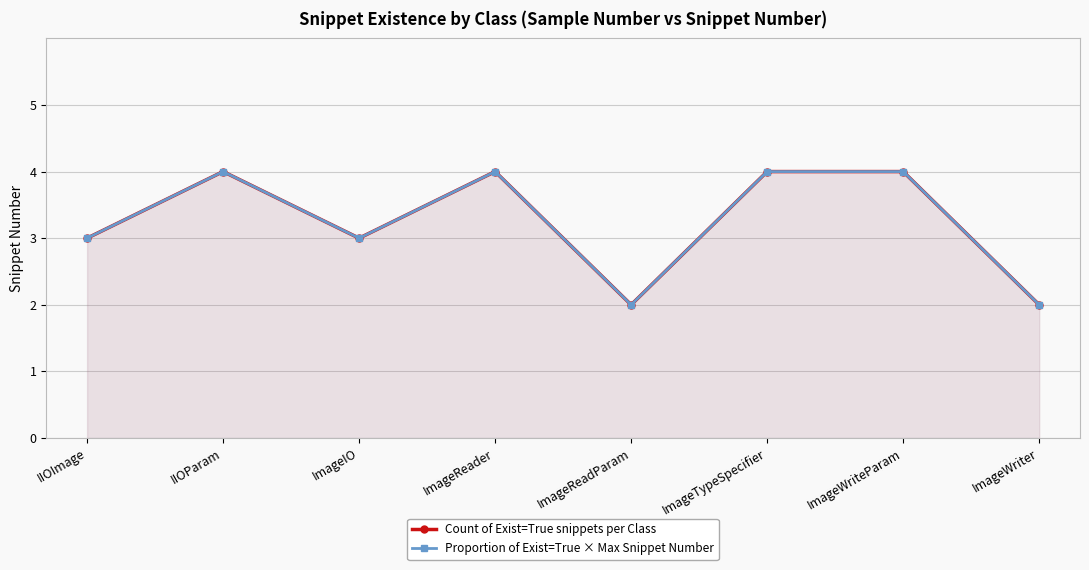

What position from the left is ImageWriteParam?

7